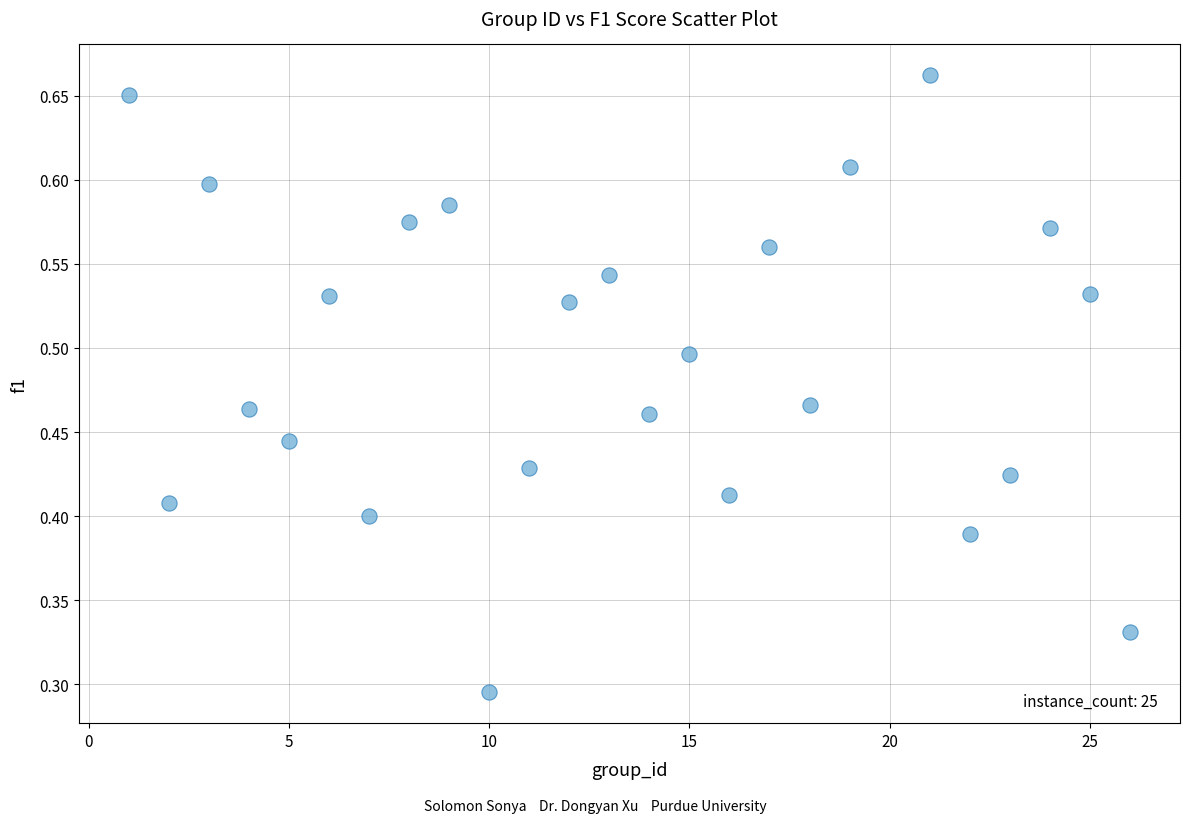

What is the range of X values (max minus min)?

25.0